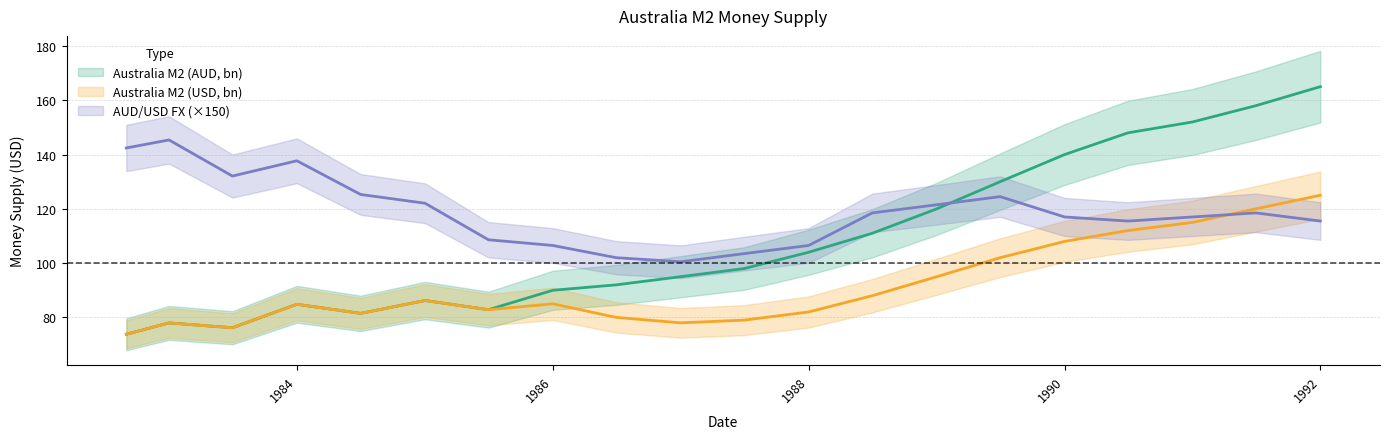

Rank the series by their average value, from highest to lowest.

FX, M2_AUD, M2_USD